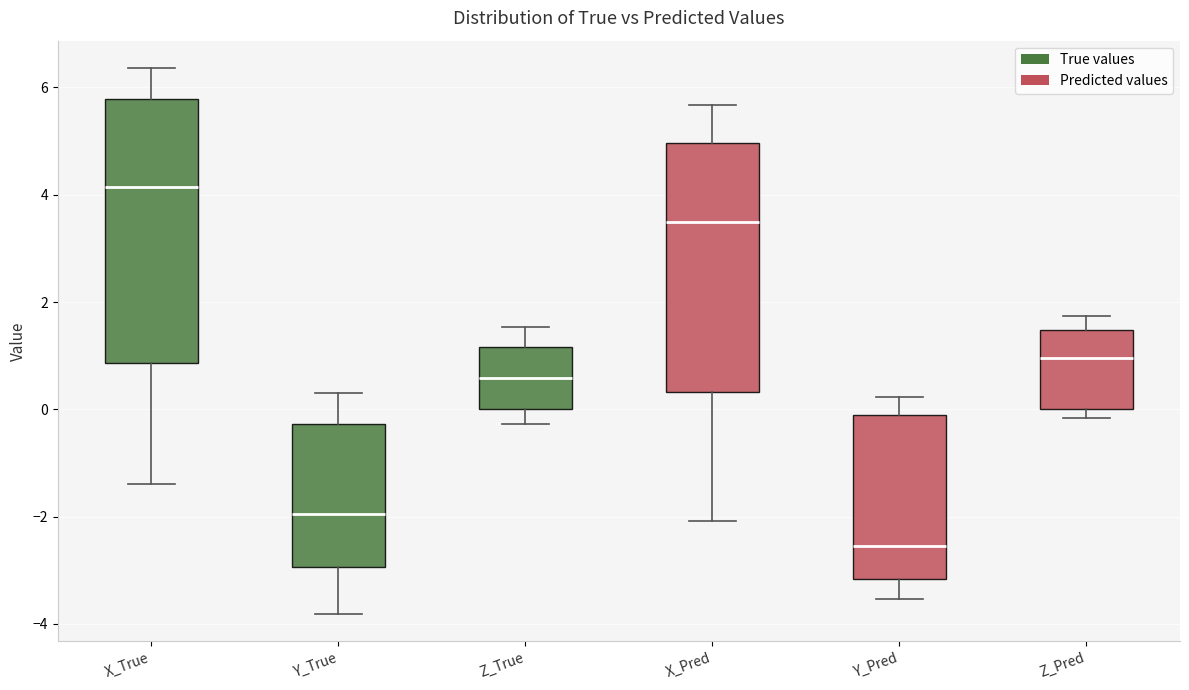

Which box has the lowest median line?

Y_Pred